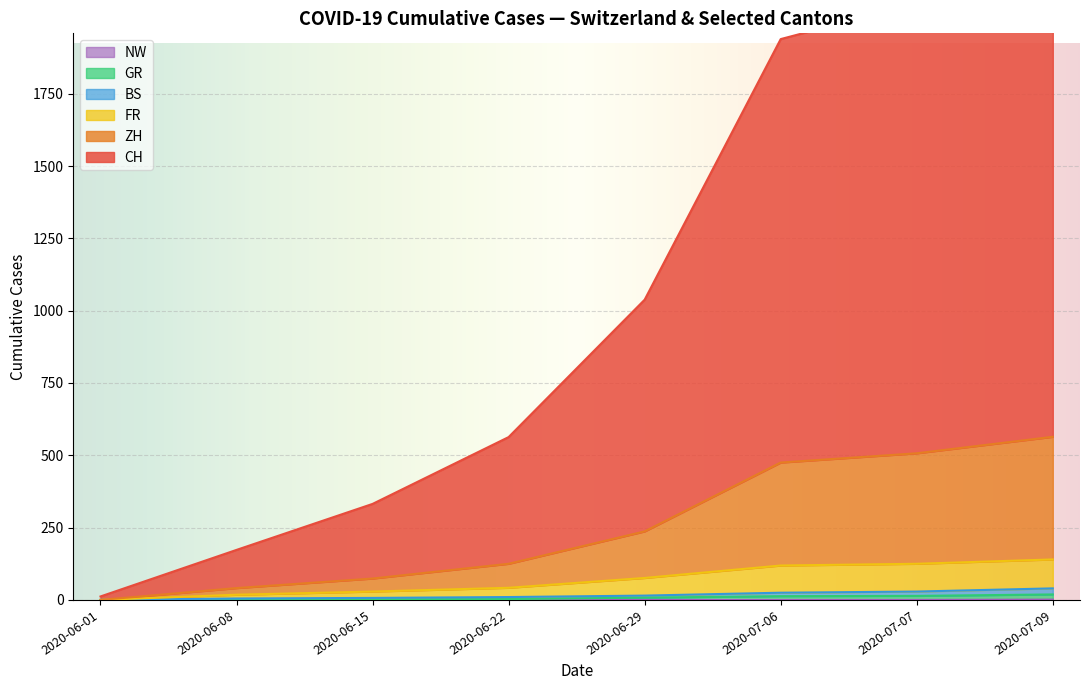

What are all the series names shown in the legend?

CH, ZH, FR, GR, BS, NW